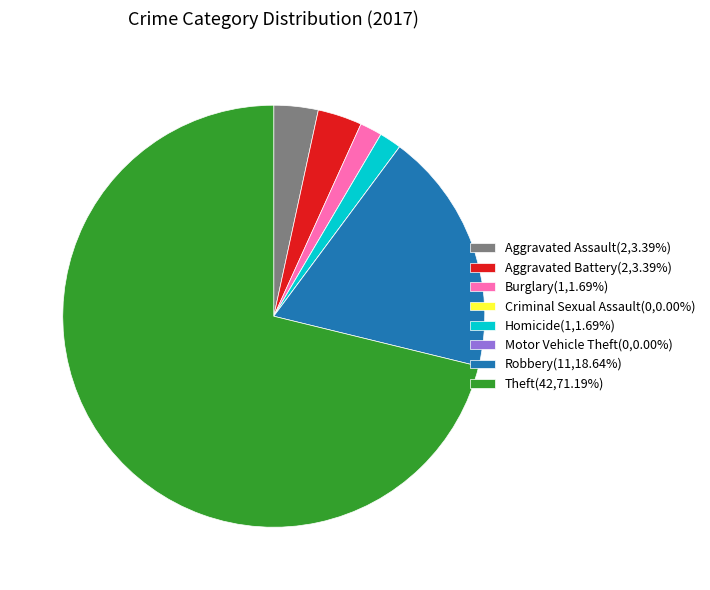

Do Burglary(1,1.69%) and Theft(42,71.19%) together represent more than half of the pie?

Yes